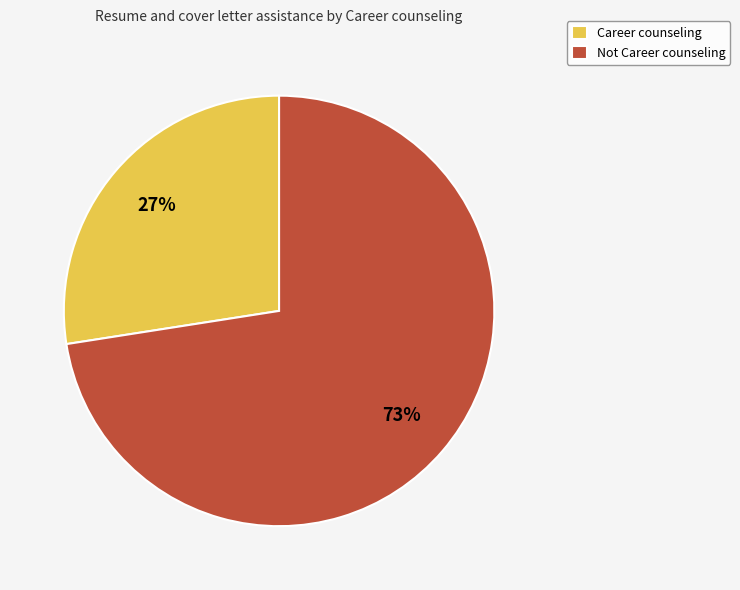

Which has a higher value, Not Career counseling or Career counseling?

Not Career counseling